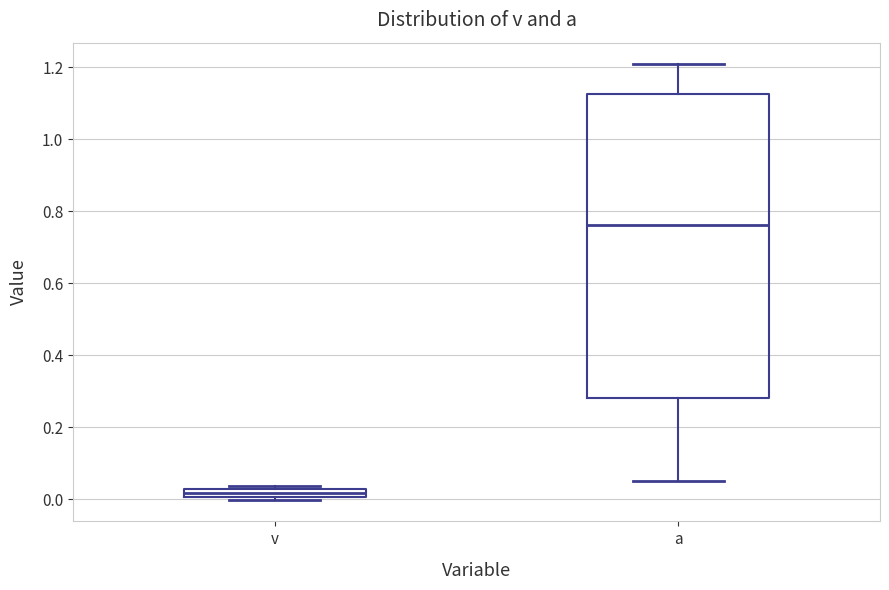

Comparing the boxes themselves (not the whiskers), which one is the tallest?

a